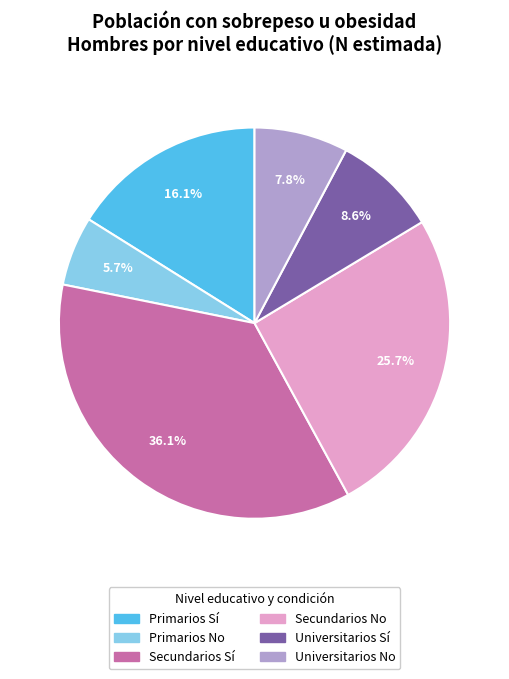

Does any single category account for the majority?

No